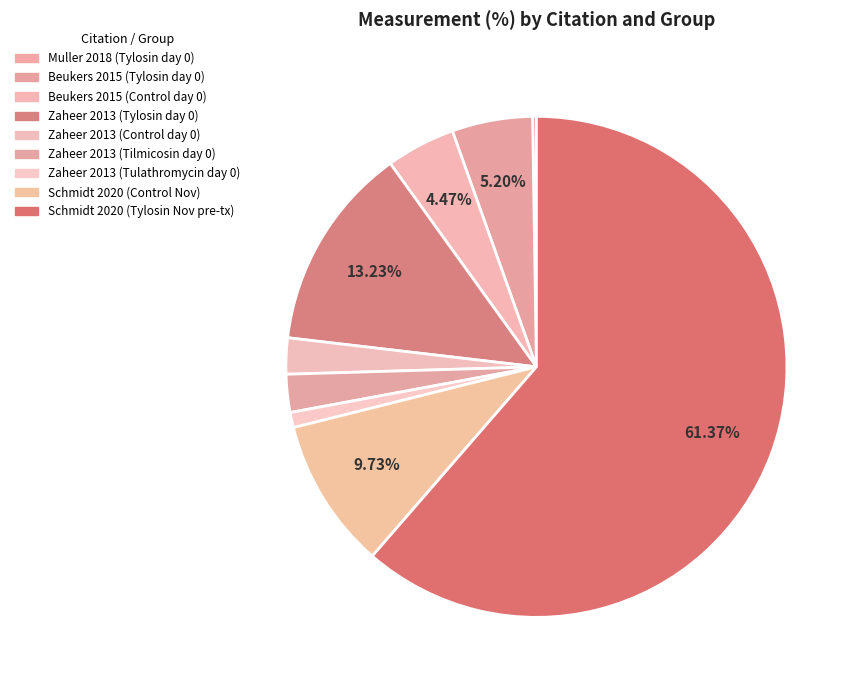

Which slice represents more than half of the pie?

Schmidt 2020 (Tylosin Nov pre-tx)